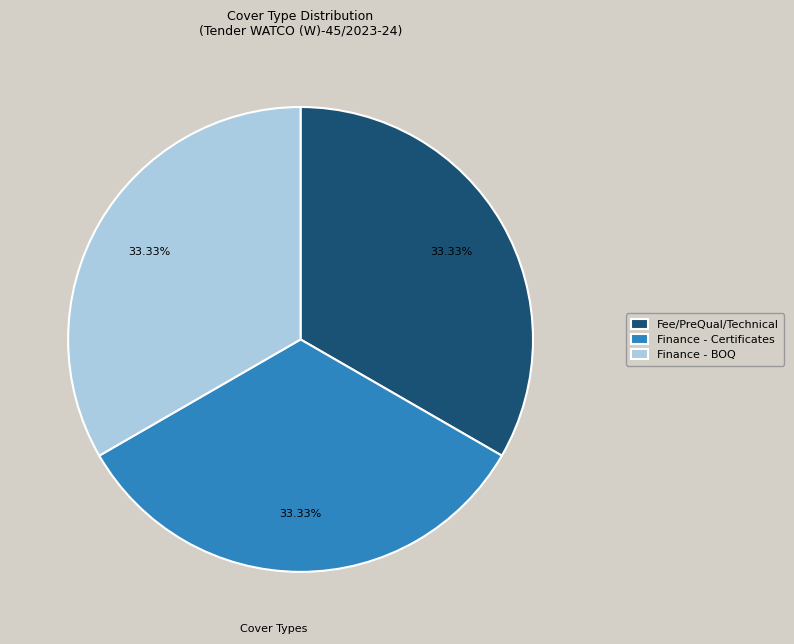

How many slices are in this pie chart?

3